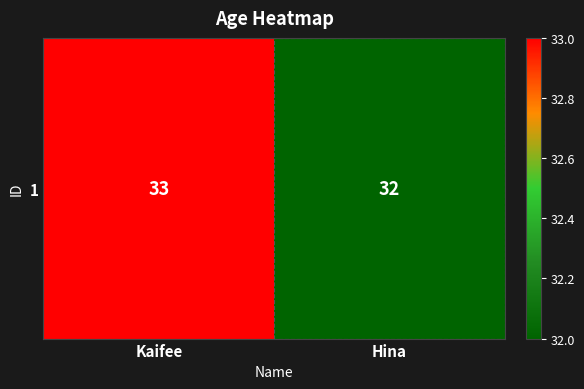

Is it true that the value at Hina is 10?

False